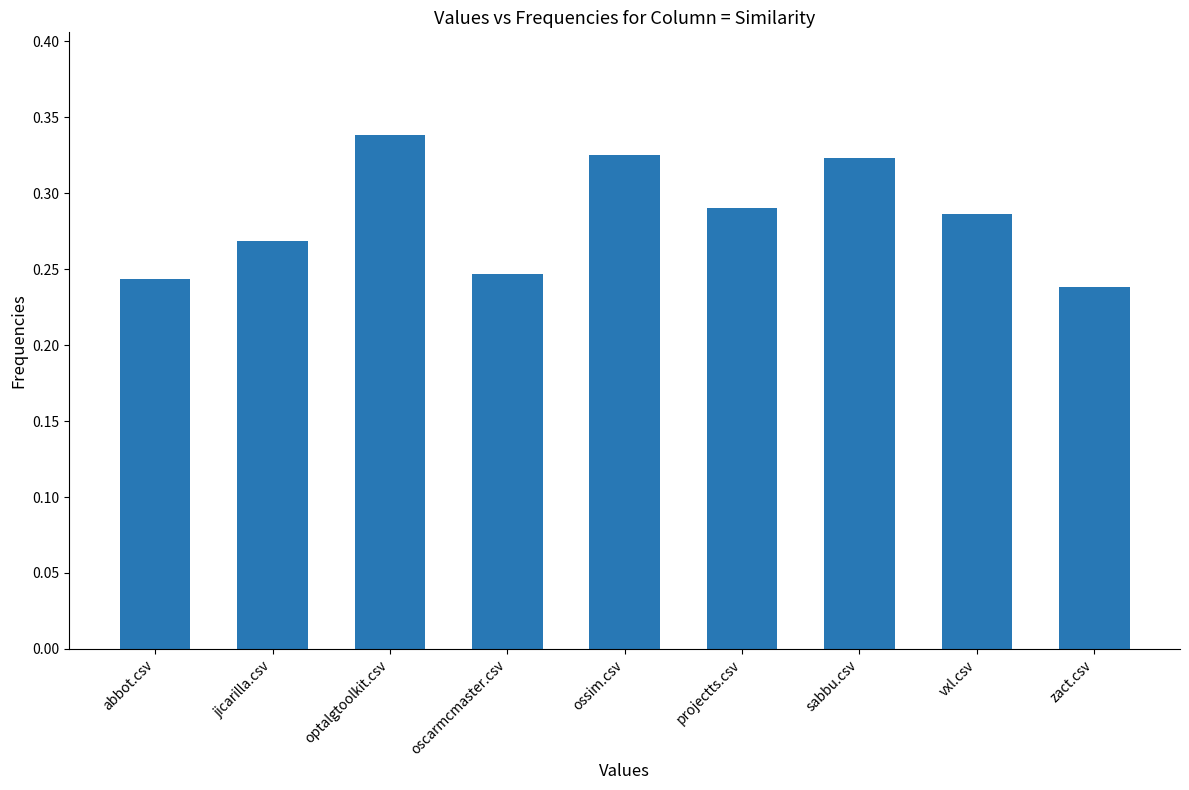

What is the sum of the values at sabbu.csv and ossim.csv?

0.6